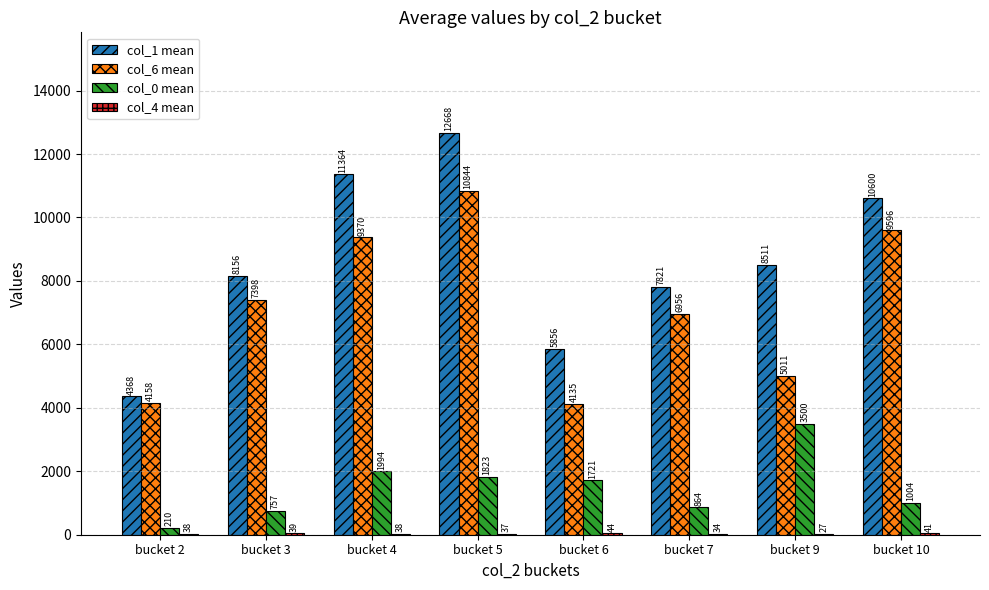

At which label does col_1 mean first exceed 8511?

bucket 4